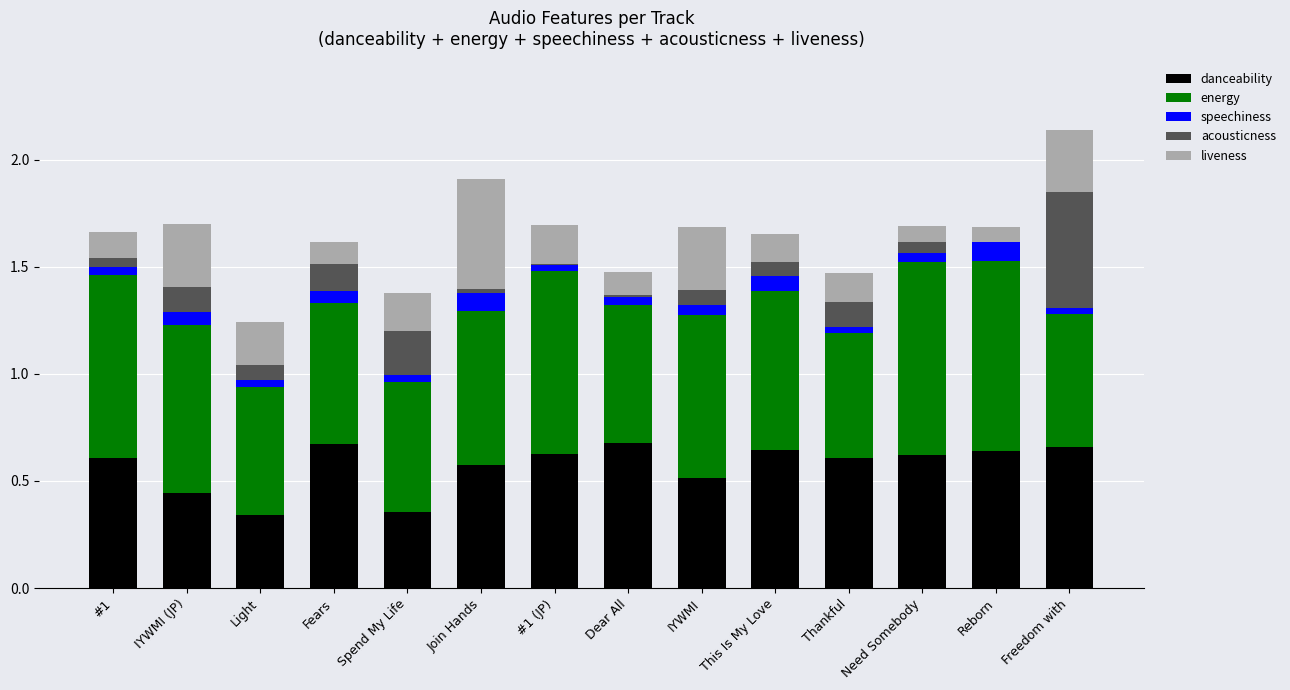

What are all the series names shown in the legend?

danceability, energy, speechiness, acousticness, liveness